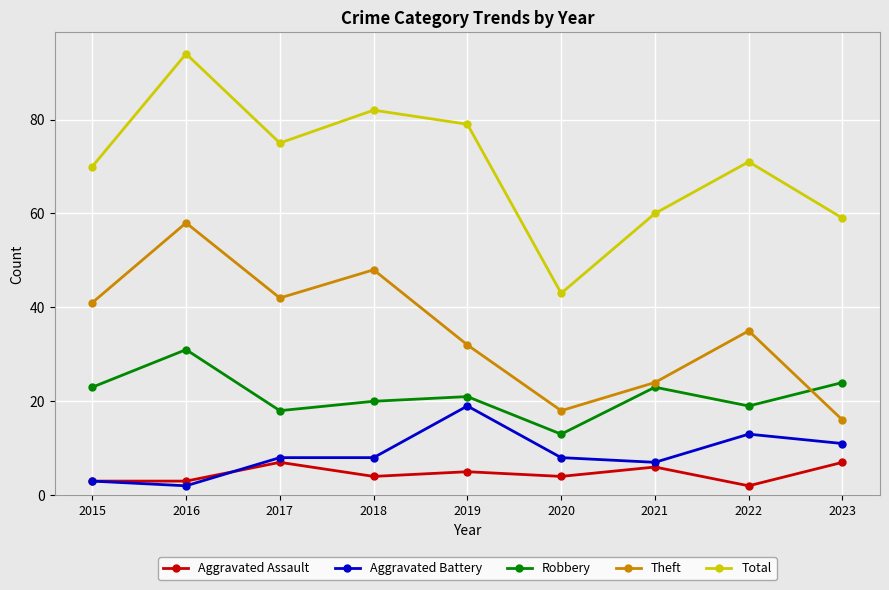

Reading right to left, what are all the values shown in this chart?

Aggravated Assault: 7	2	6	4	5	4	7	3	3
Aggravated Battery: 11	13	7	8	19	8	8	2	3
Robbery: 24	19	23	13	21	20	18	31	23
Theft: 16	35	24	18	32	48	42	58	41
Total: 59	71	60	43	79	82	75	94	70